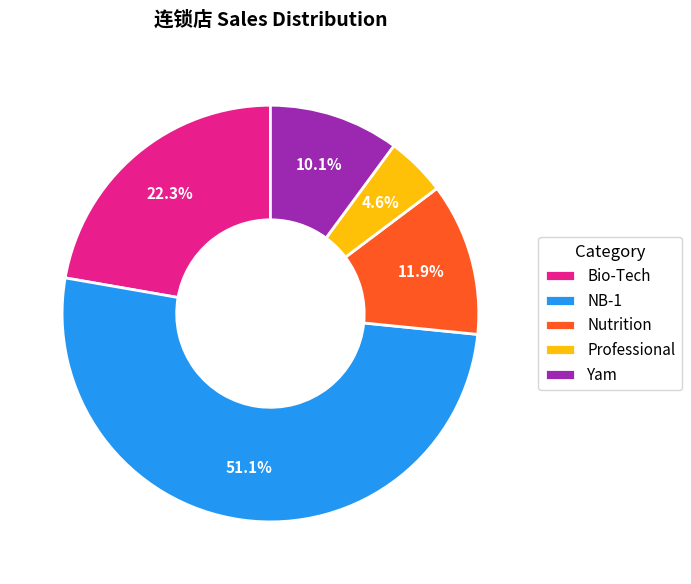

To the nearest percent, what portion does Professional represent?

5%